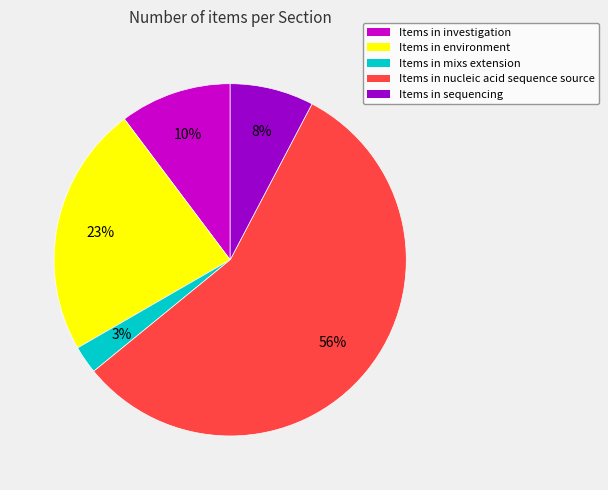

To the nearest percent, what is the average slice percentage?

20%